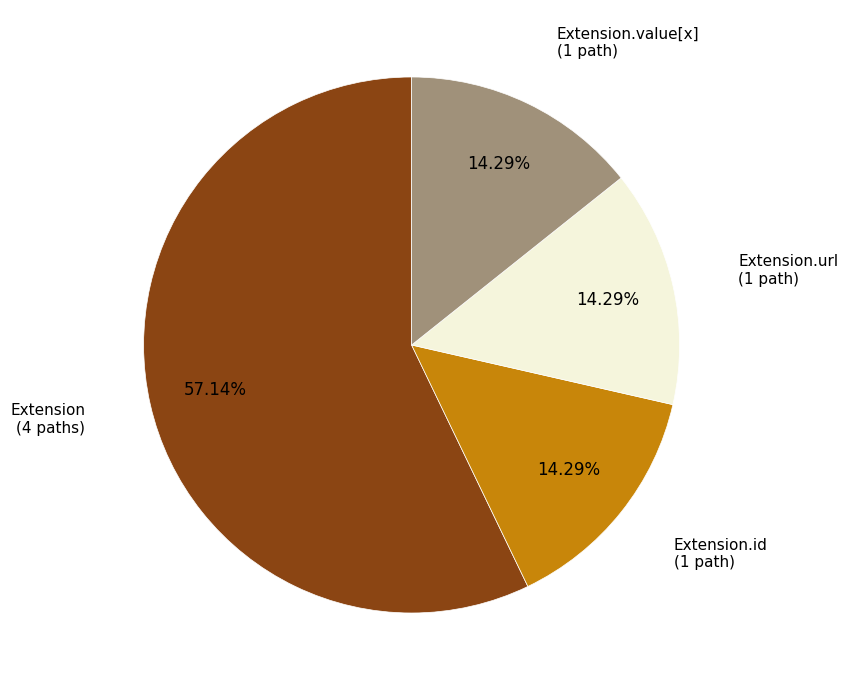

Is there a majority slice in this chart?

Yes